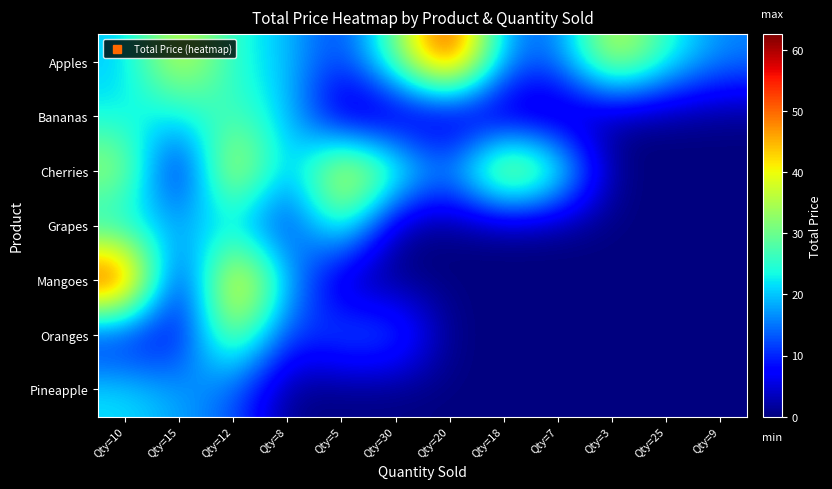

What is the greatest value displayed?

62.5